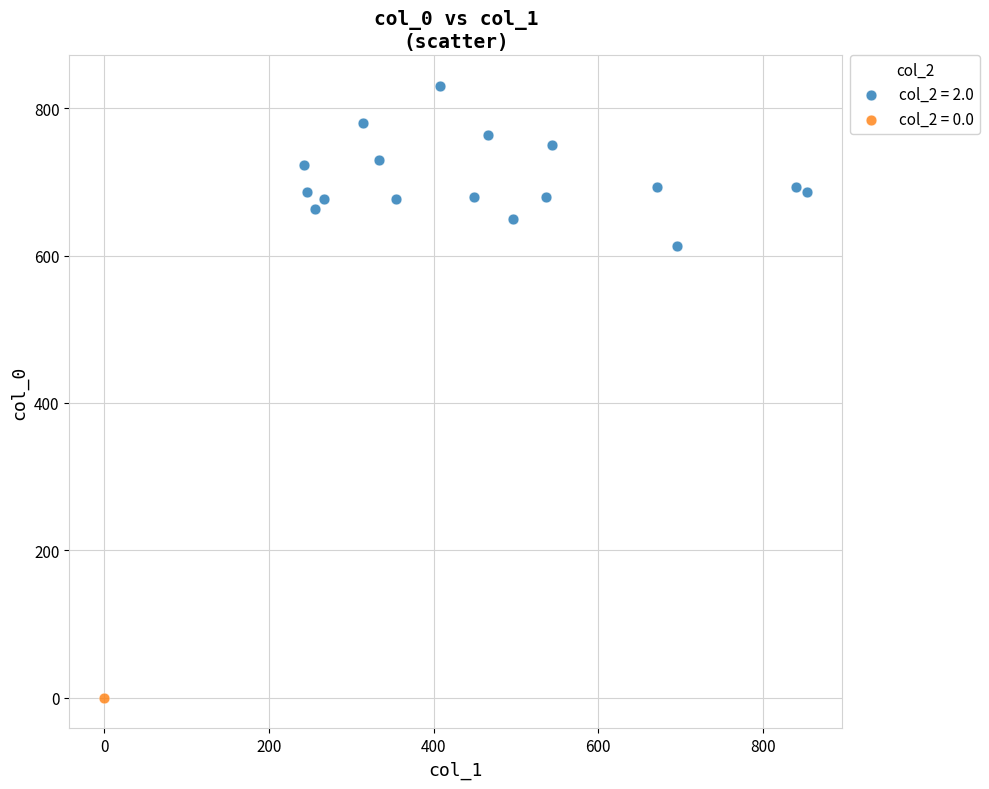

What are all the series names shown in the legend?

col_2 = 2.0, col_2 = 0.0